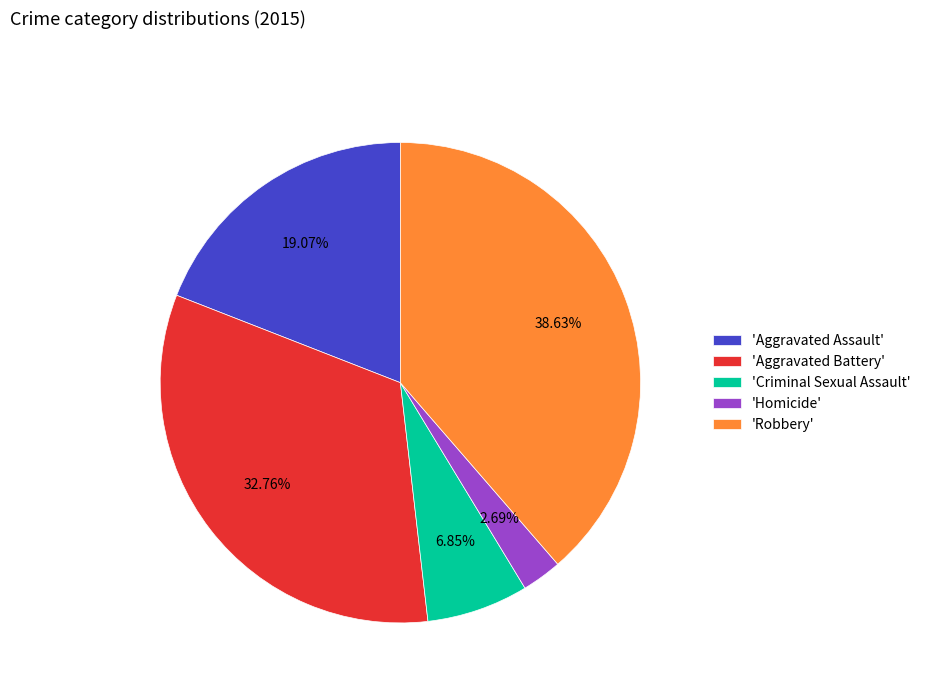

Which has a higher value, 'Aggravated Battery' or 'Homicide'?

'Aggravated Battery'